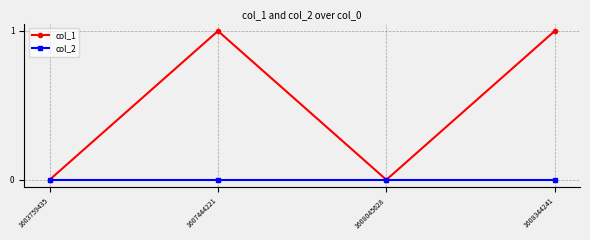

Which series has the largest range (max minus min)?

col_1